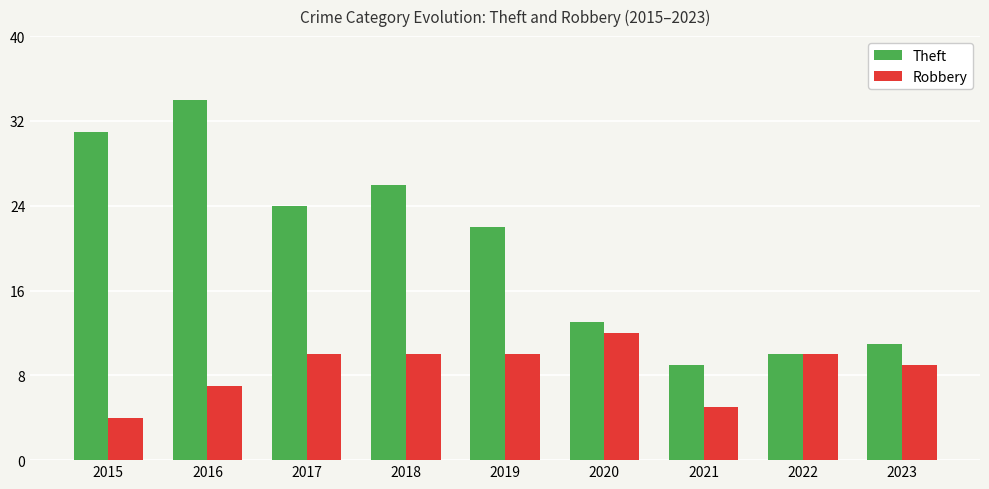

At which category is the sum across all series the highest?

2016